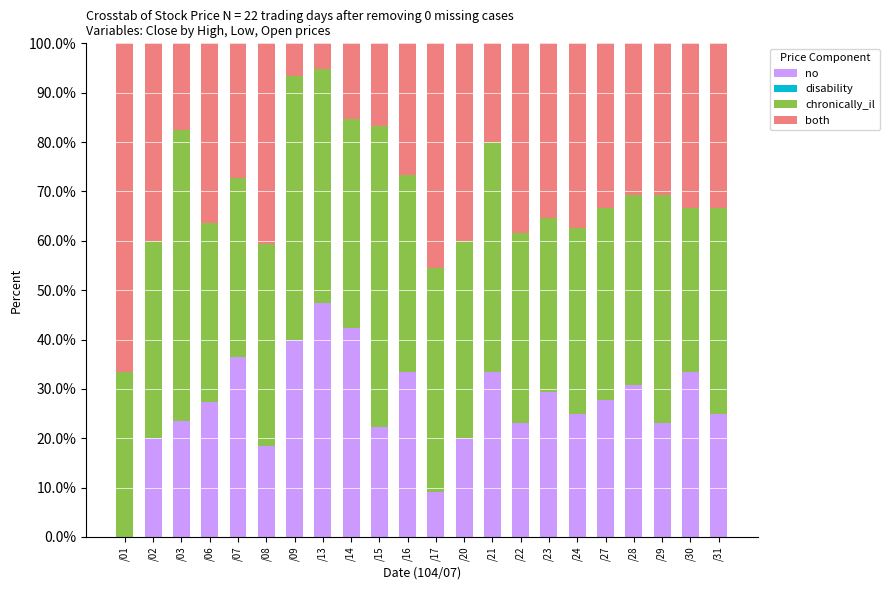

Is it true that no equals 23.1 at /22?

True